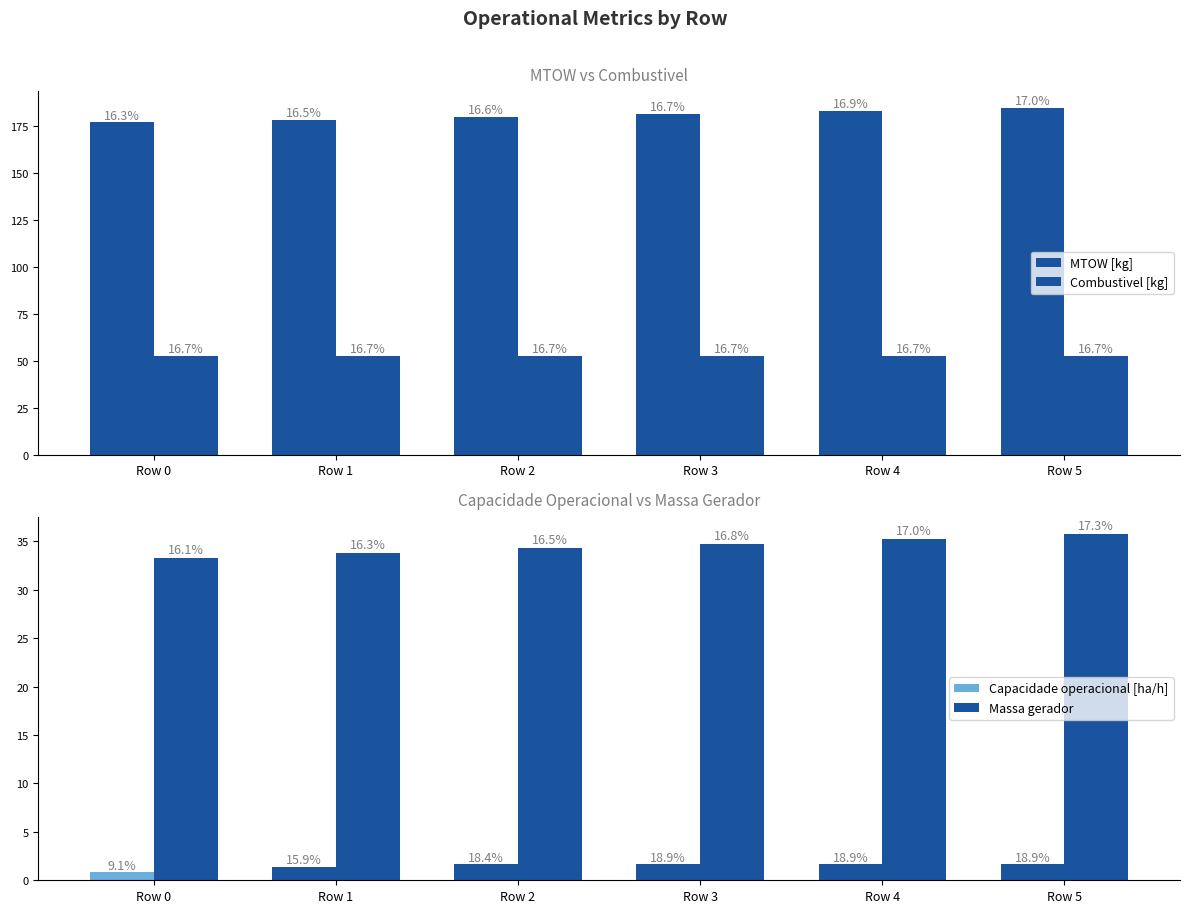

Are the bars grouped side by side (vs. stacked)?

Yes